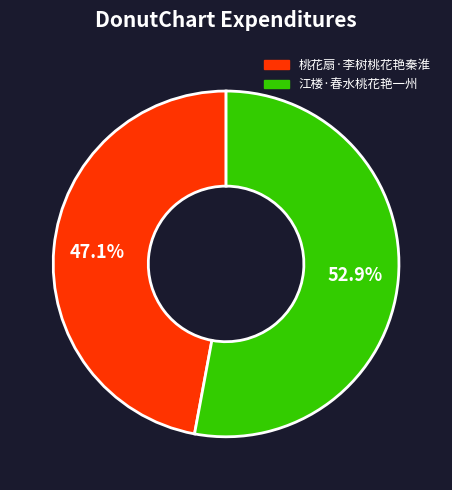

What percentage is NOT represented by 桃花扇·李树桃花艳秦淮?

52.9%